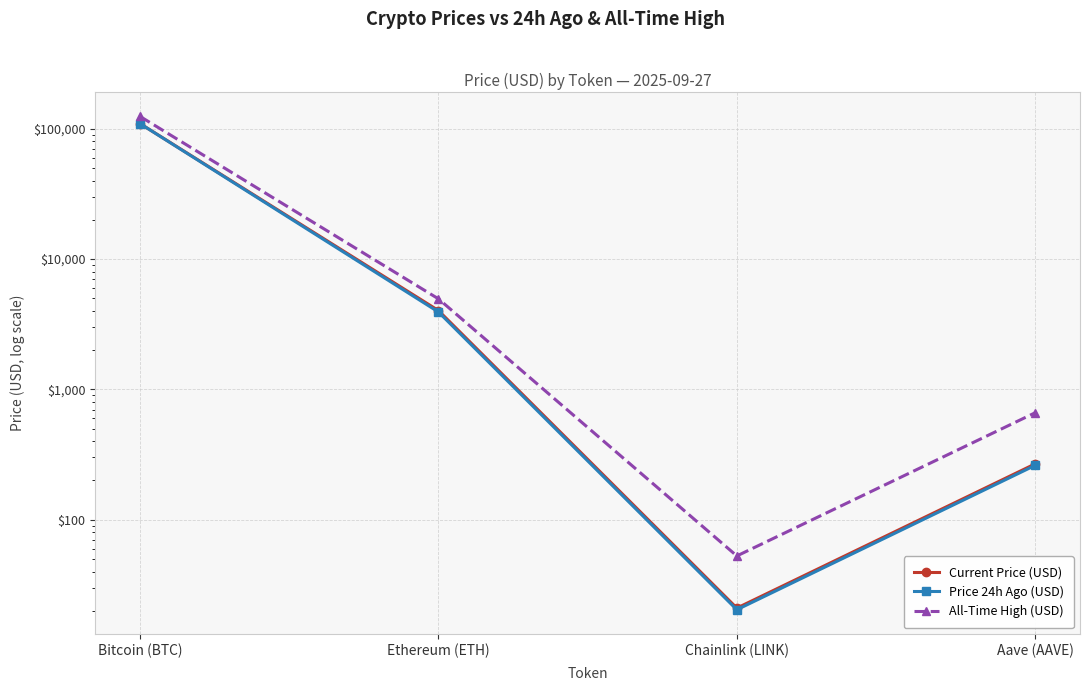

What position from the left is Bitcoin (BTC)?

1